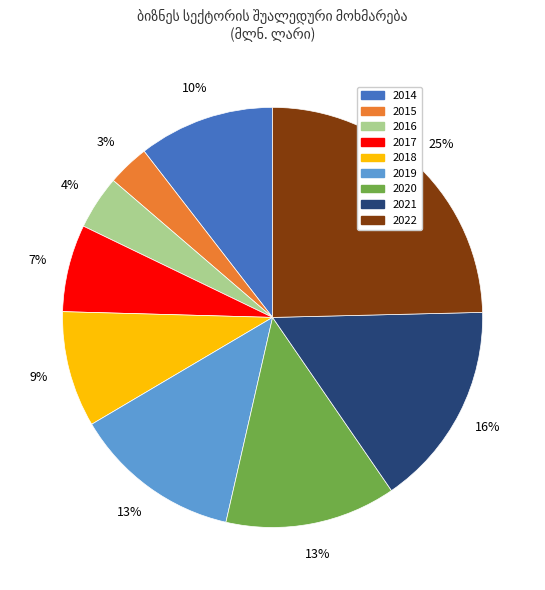

Is it true that 2017 is 7% of the pie?

True